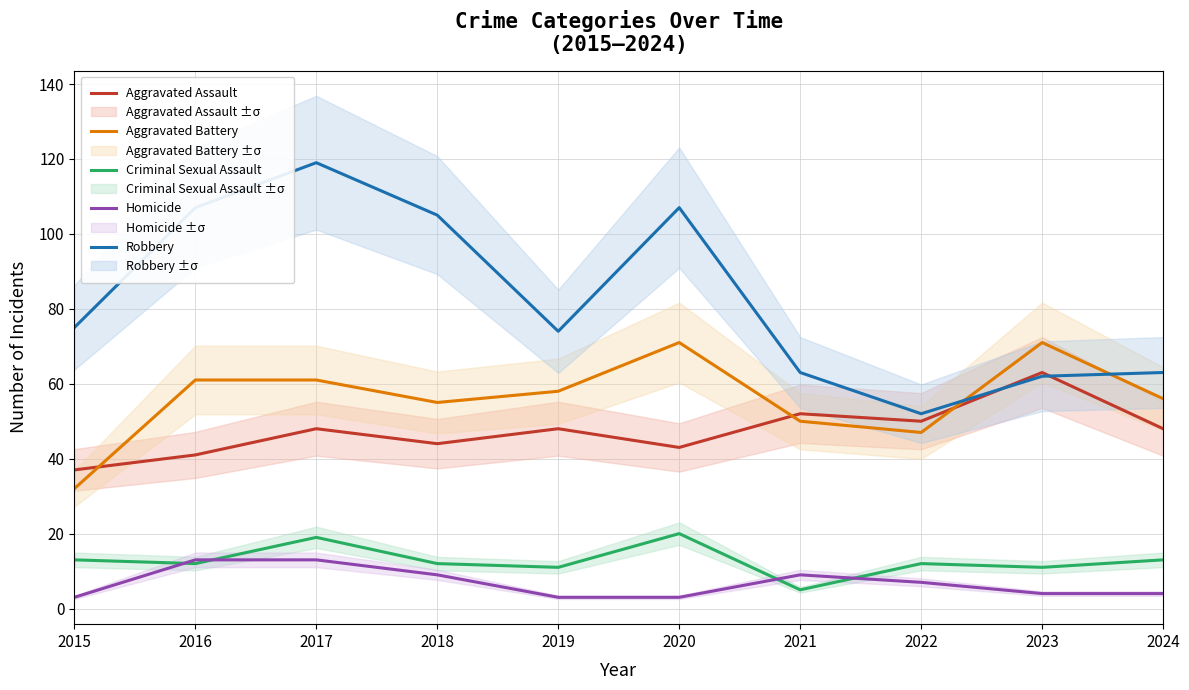

Where do Aggravated Assault and Aggravated Battery first cross each other?

2015 and 2016